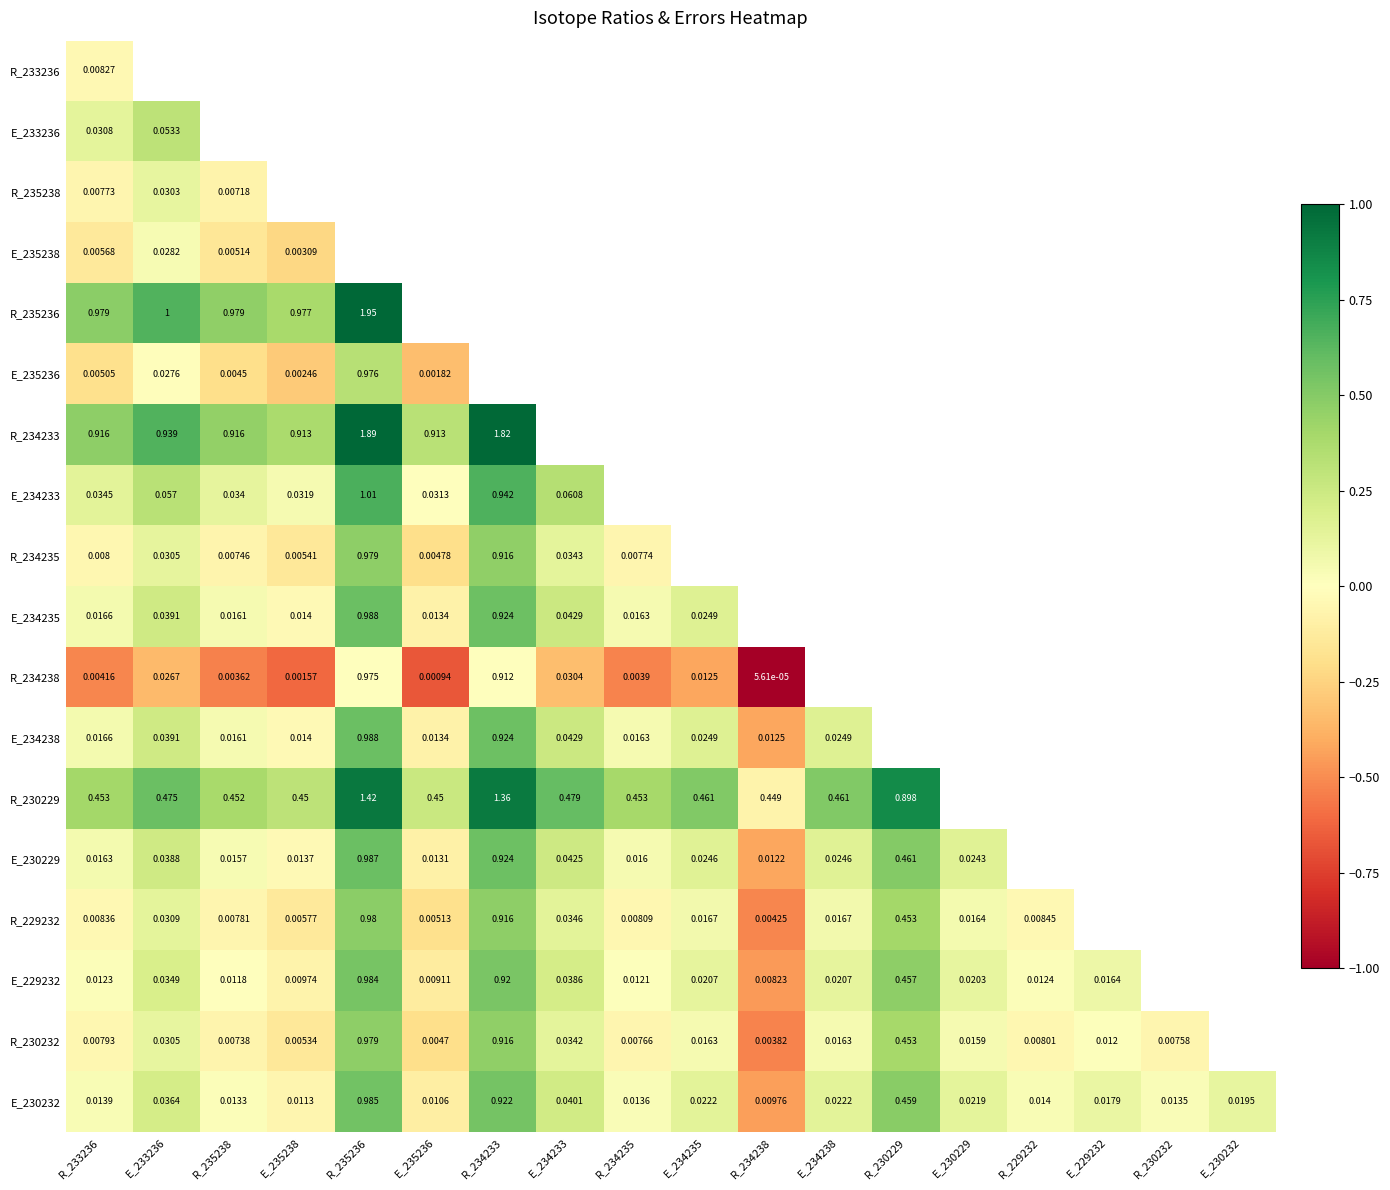

Is the value of E_234238 at E_235236 greater than the value of R_230232 at R_230232?

Yes